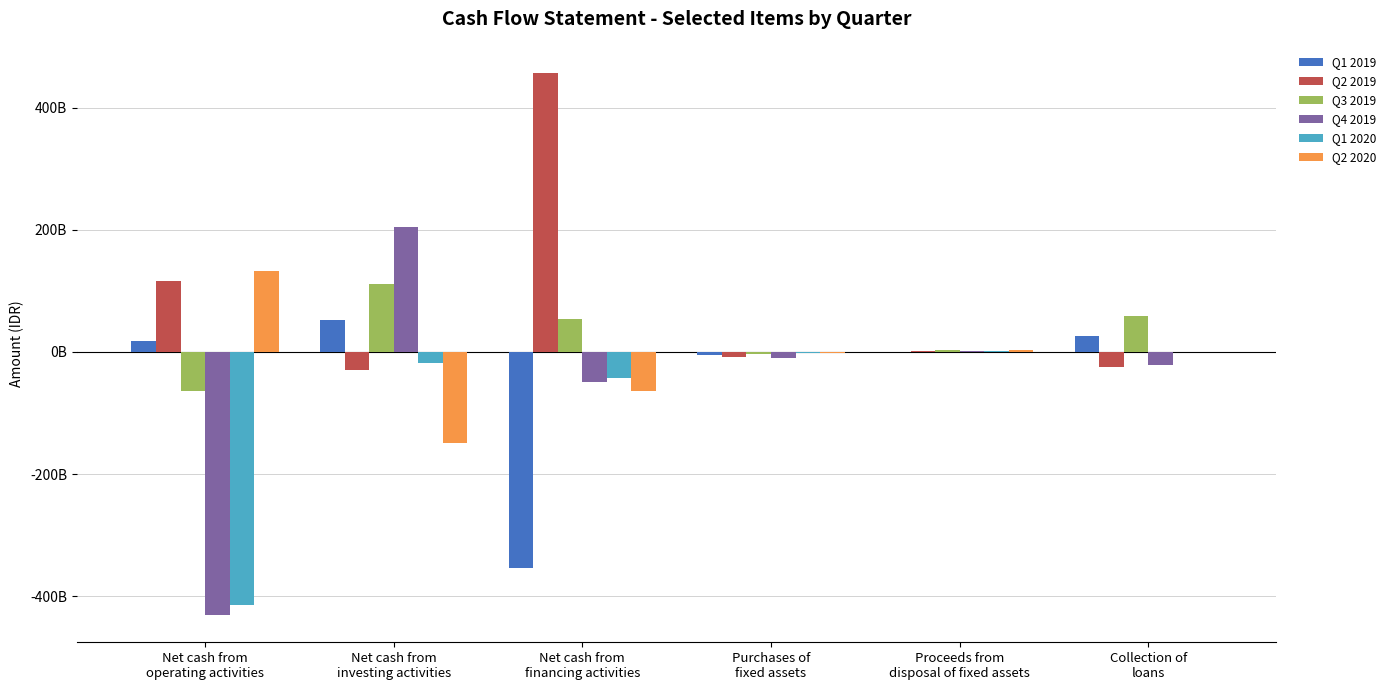

What are all the series names shown in the legend?

Q1 2019, Q2 2019, Q3 2019, Q4 2019, Q1 2020, Q2 2020